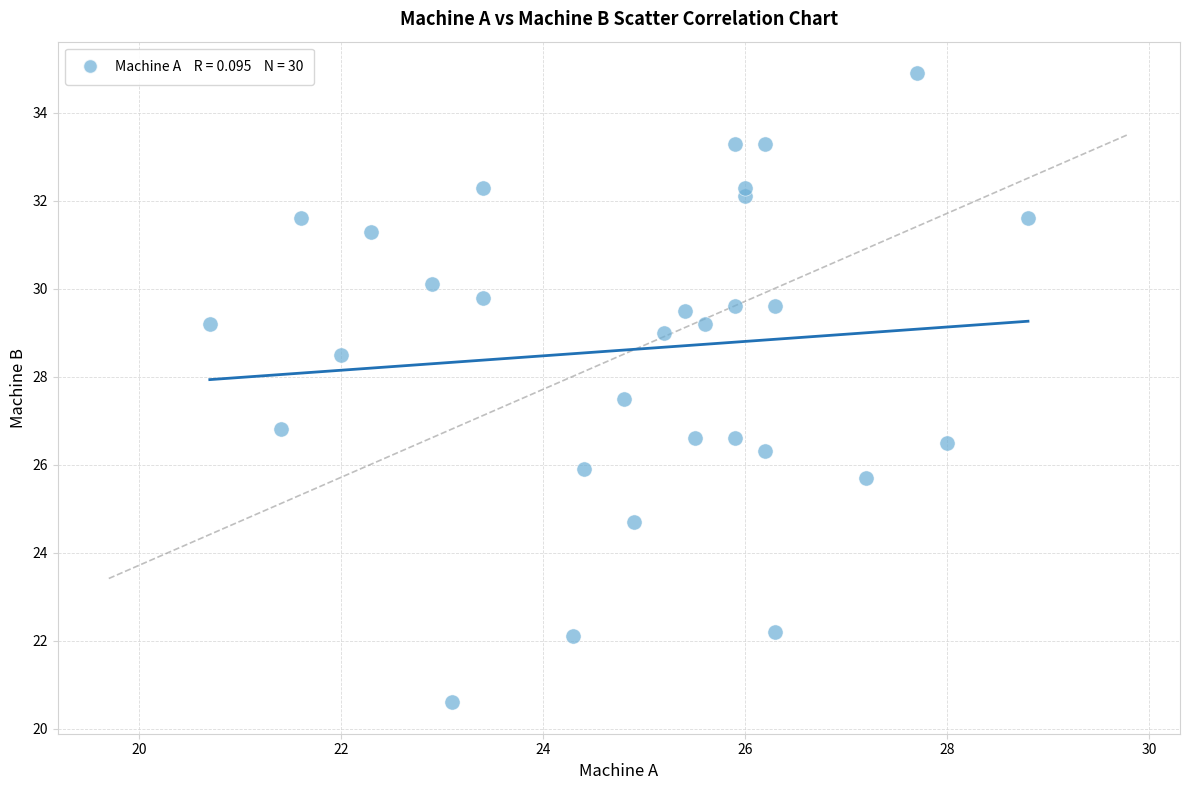

What is the range of X values (max minus min)?

8.1